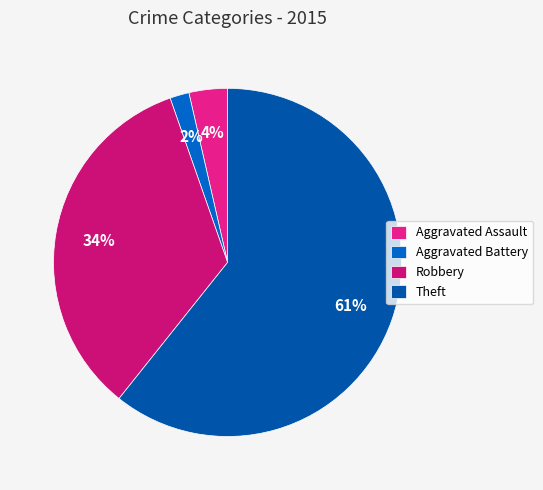

What is the ratio of the value at Aggravated Assault to the value at Aggravated Battery?

2.0